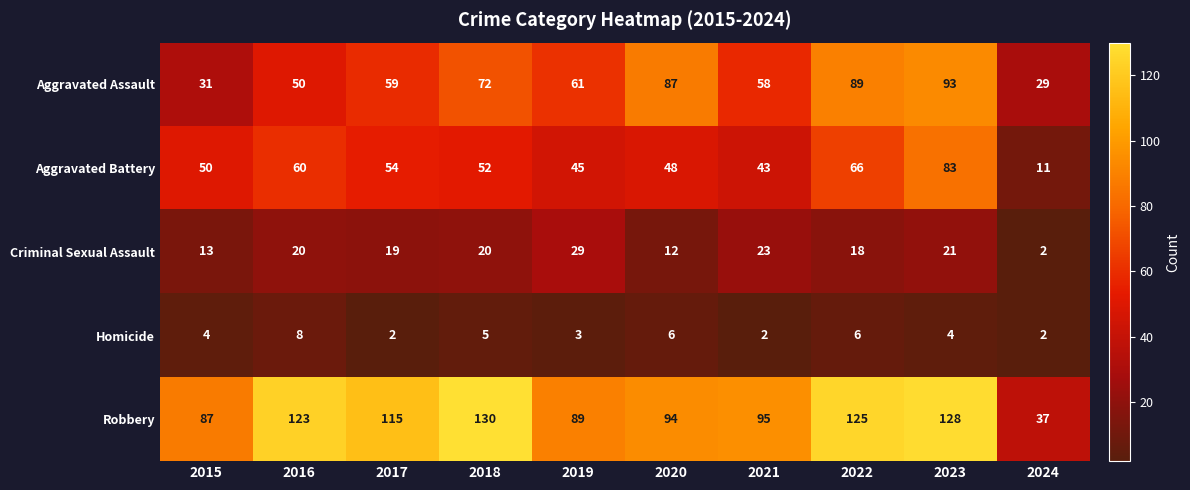

List the series in order of their peak value, lowest first.

Homicide, Criminal Sexual Assault, Aggravated Battery, Aggravated Assault, Robbery